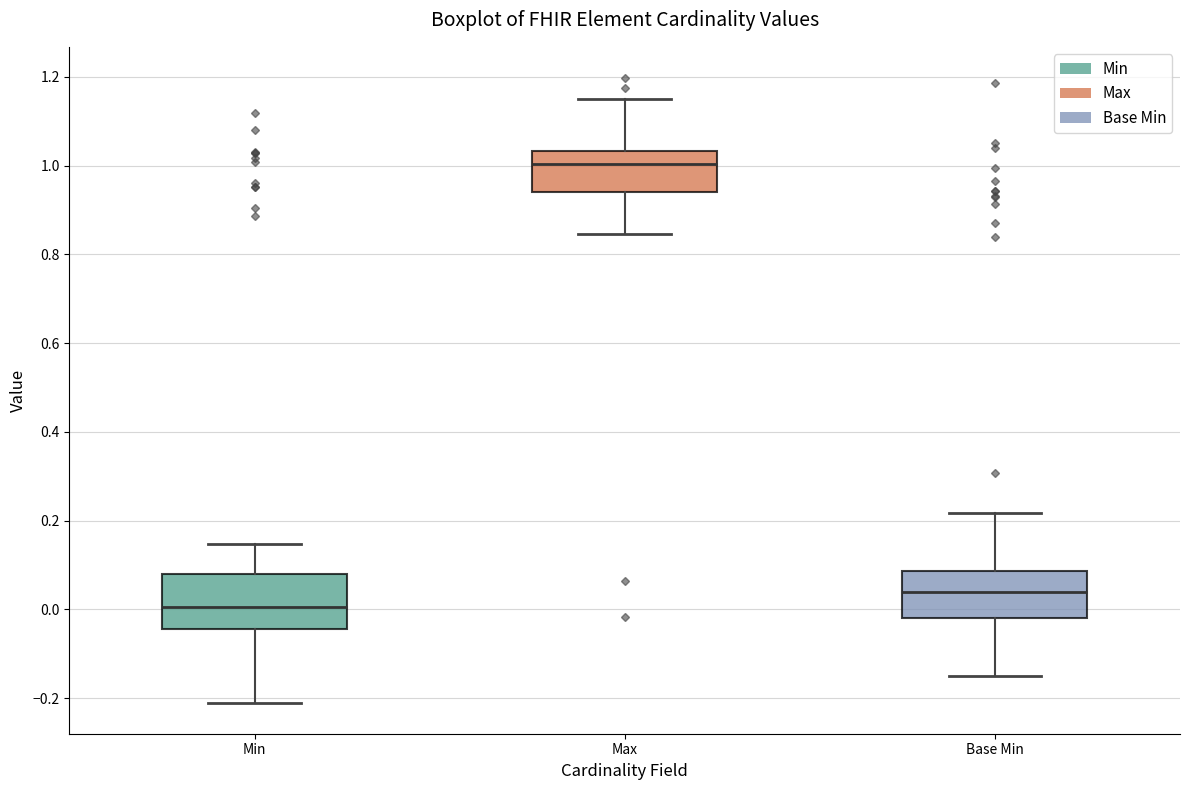

Reading left to right, read every box against the y-axis: the position of its median line, the range the box covers, and the ends of its whiskers. The values are not printed on the chart, so give them approximately, as read against the axis.

Min: median 0.00, box -0.04 to 0.08, whiskers -0.20 to 0.14
Max: median 1.00, box 0.94 to 1.04, whiskers 0.84 to 1.16
Base Min: median 0.04, box -0.02 to 0.08, whiskers -0.14 to 0.22